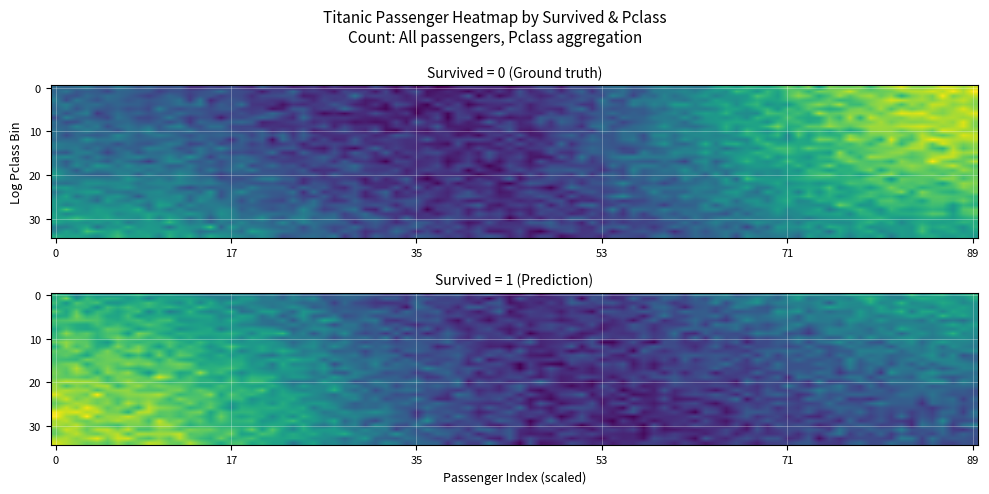

The Survived=0 series shows 47 at Survived=1. True or false?

True